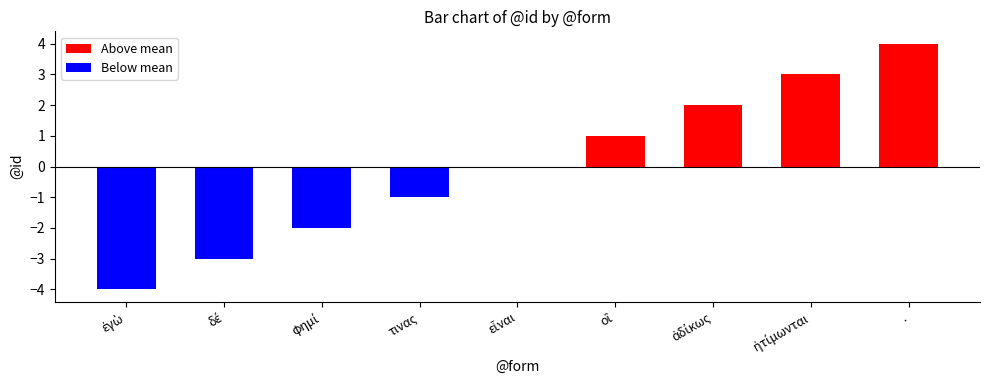

How many distinct data groups are displayed?

1